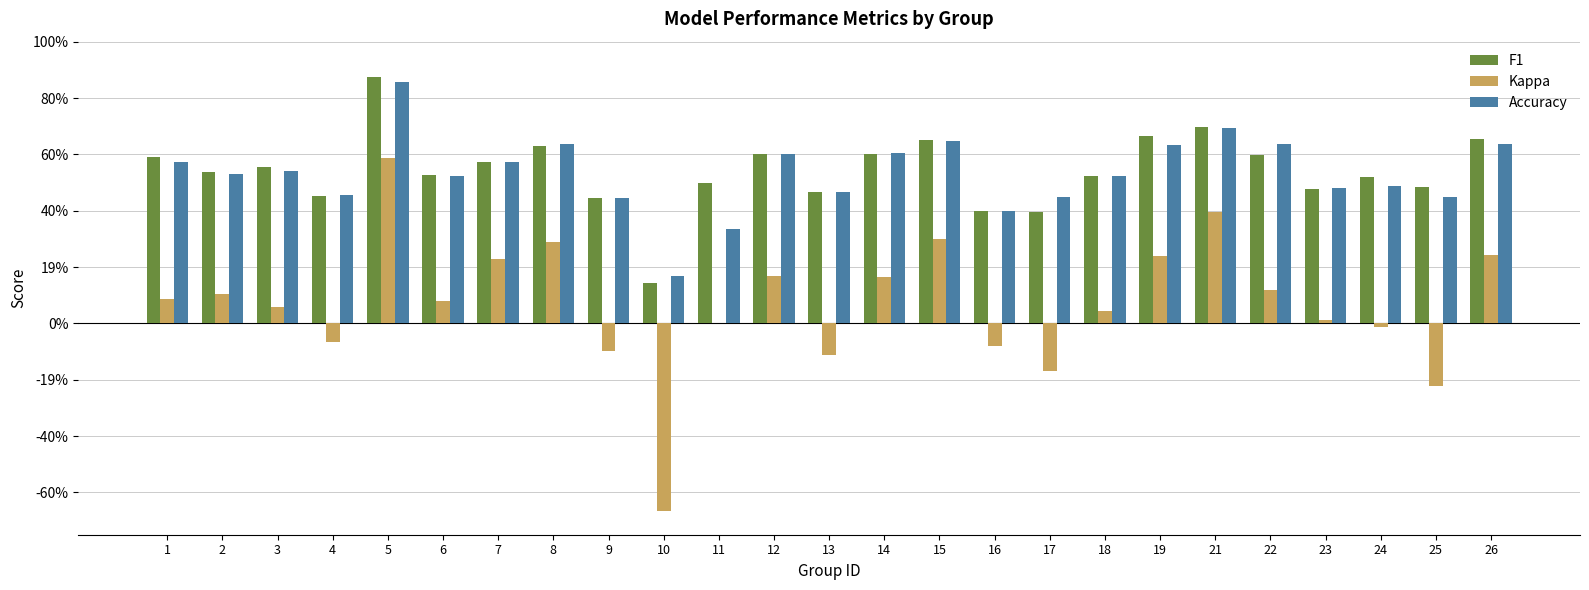

Between 11 and 17, which is larger?

11